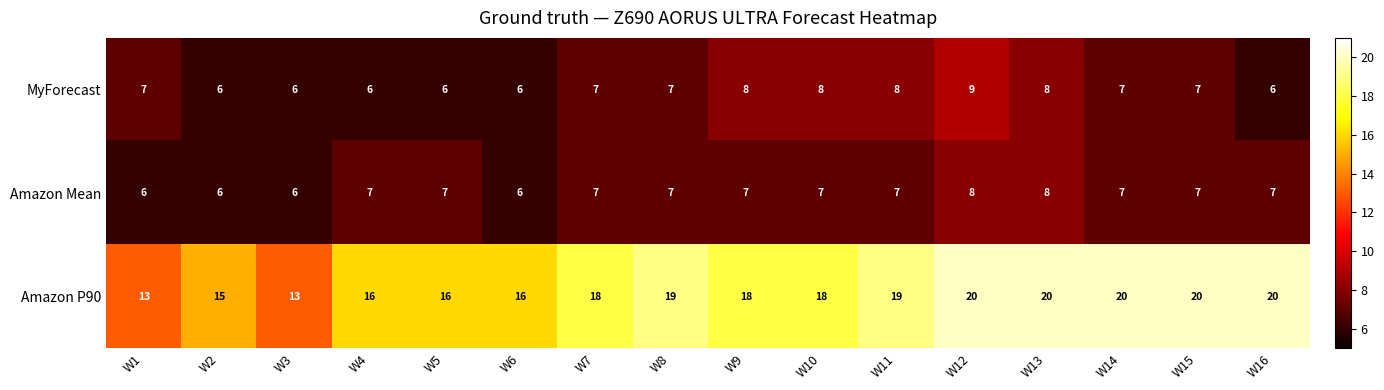

What is the sum of the MyForecast values at W8 and W12?

16